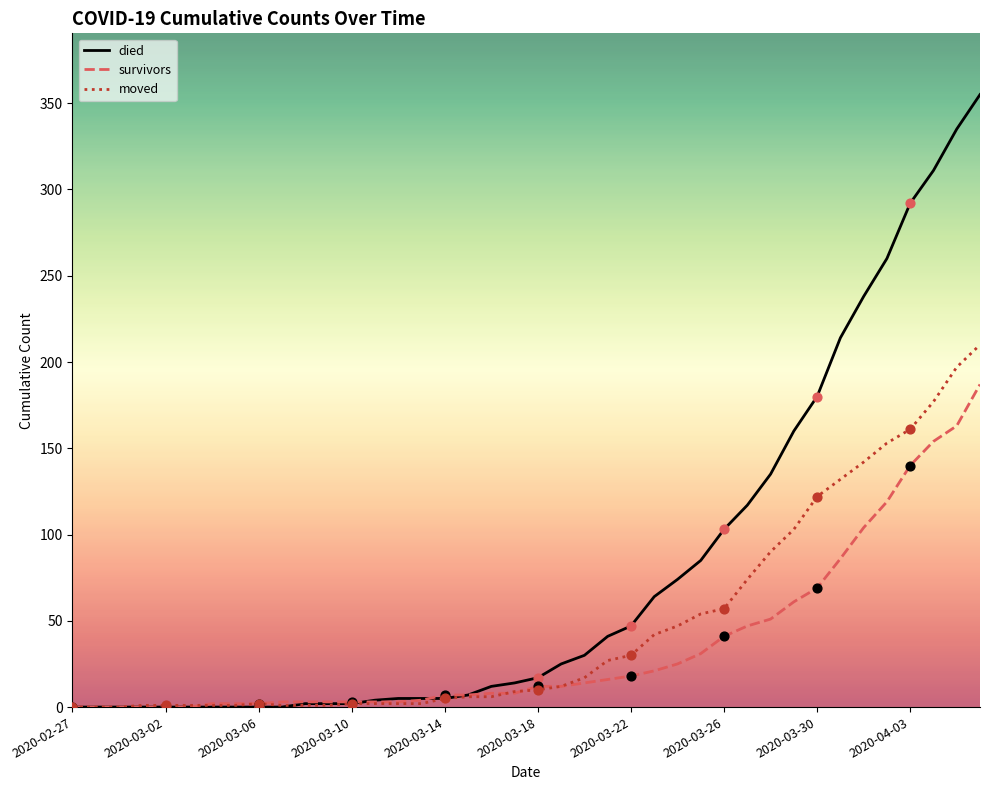

Which series has the largest total across all categories?

died